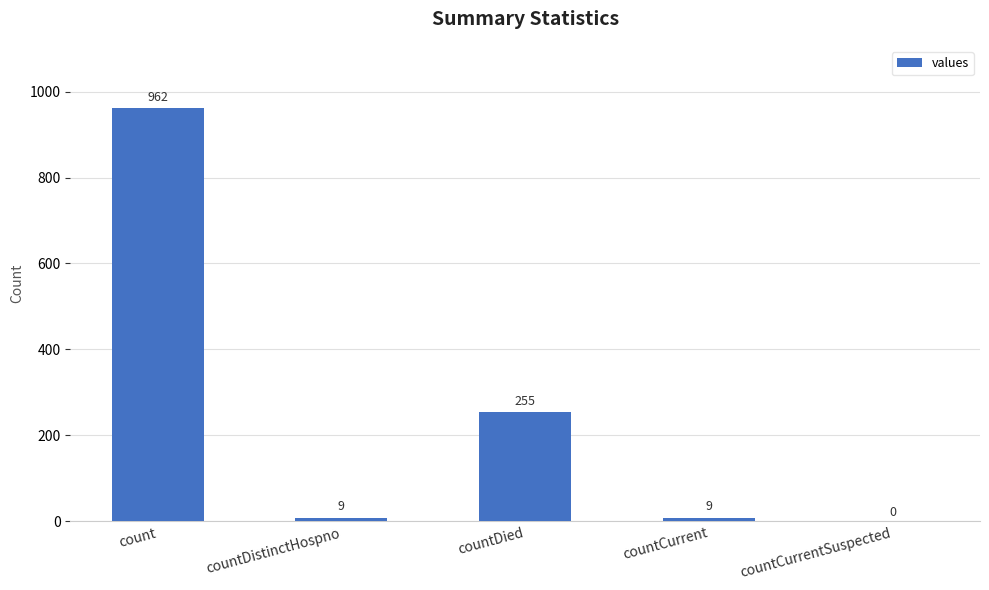

What is the change in value from count to countDistinctHospno?

-953